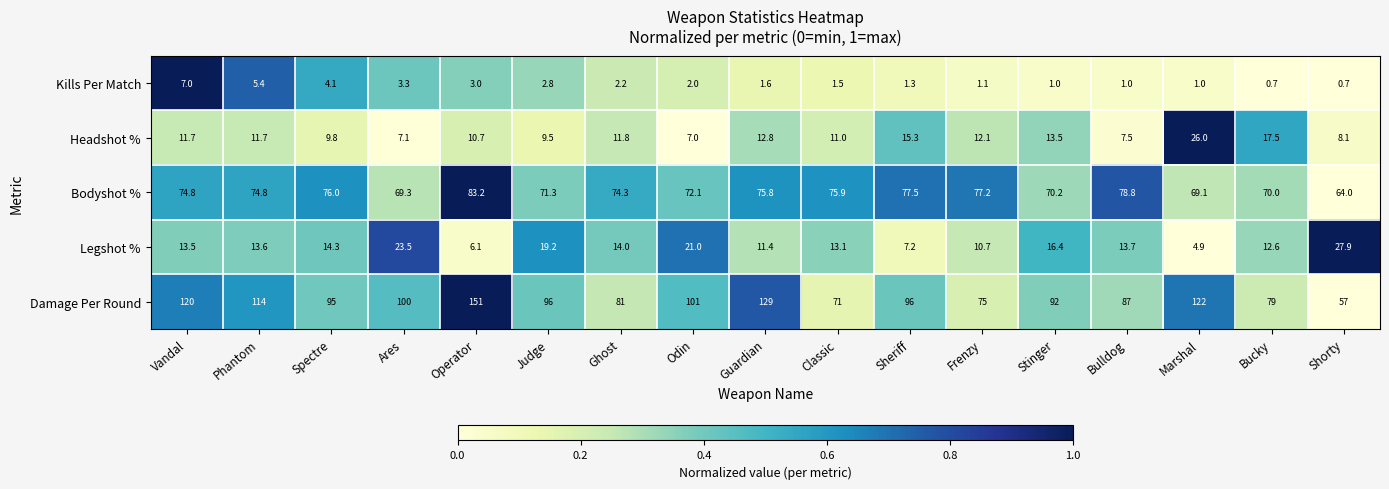

The Damage Per Round series shows 79.3 at Operator. True or false?

False